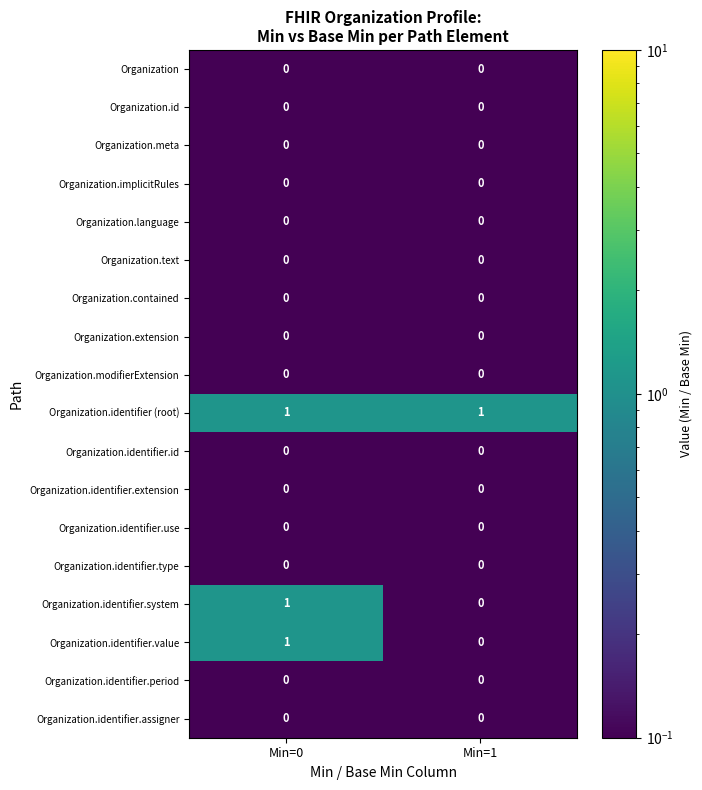

Where is Organization.identifier.value nearest to the value 0?

Min=1